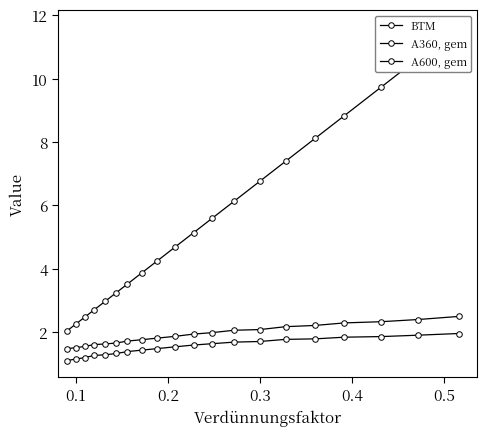

What is the sum of all A600, gem values?

30.9